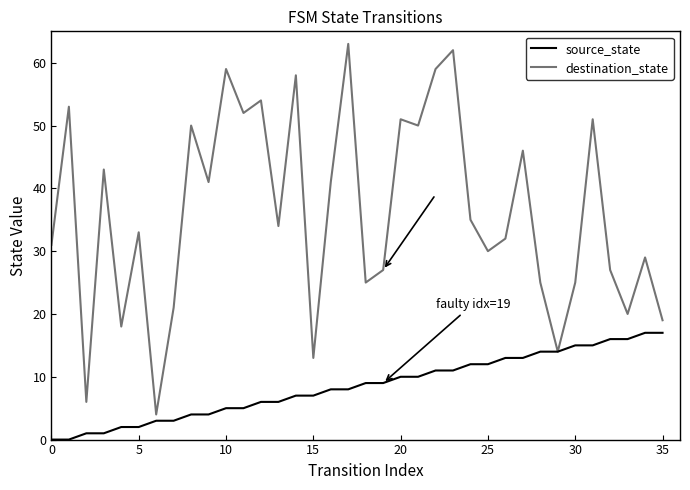

How many lines are shown in the chart?

2